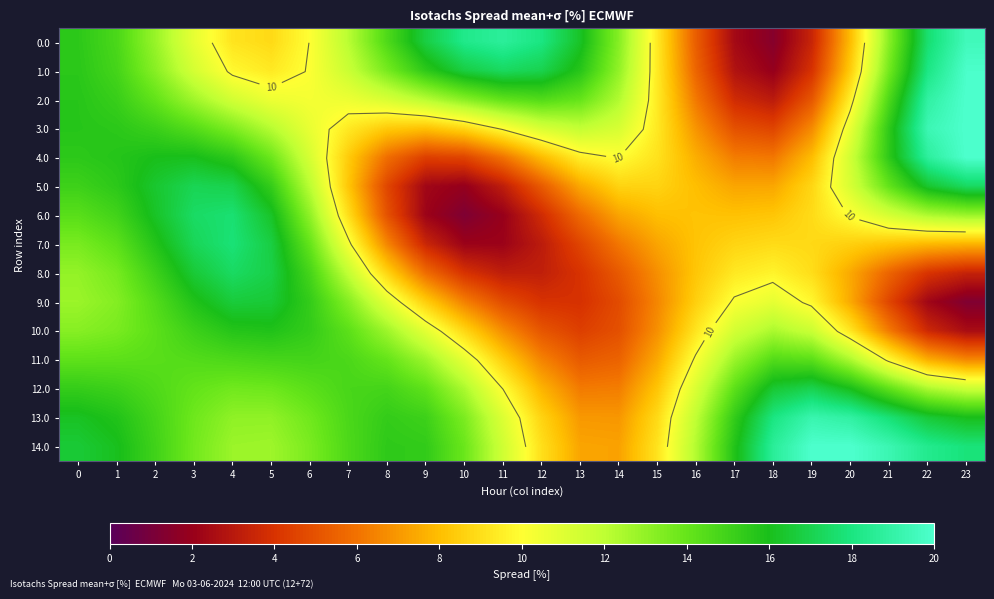

What is the maximum value for 9.0?

16.6